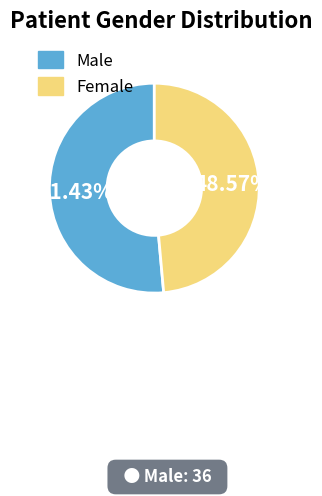

How many segments does this pie chart have?

2